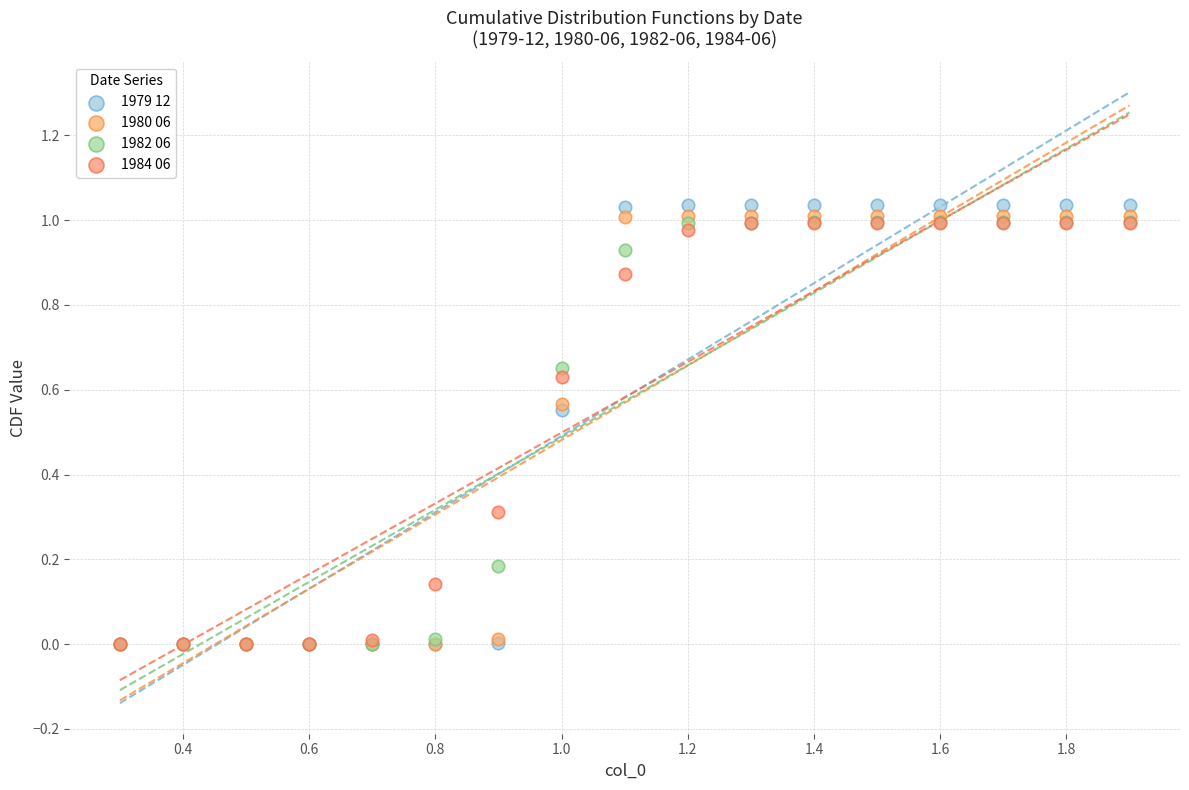

What are all the series names shown in the legend?

1979 12, 1980 06, 1982 06, 1984 06